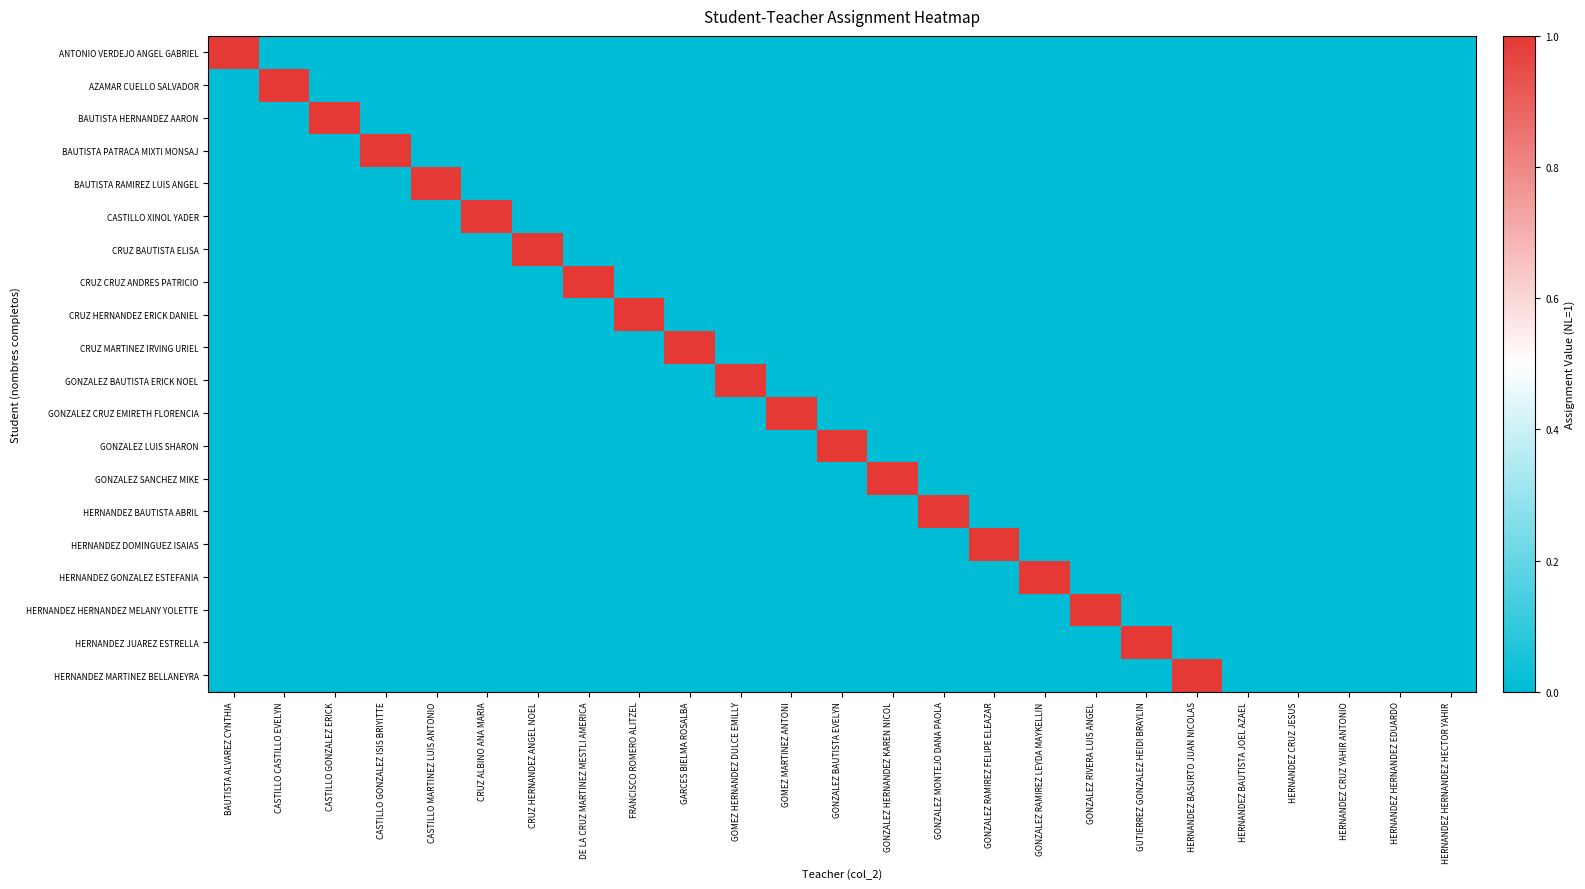

Which has a higher value, HERNANDEZ BAUTISTA JOEL AZAEL or CRUZ ALBINO ANA MARIA?

HERNANDEZ BAUTISTA JOEL AZAEL